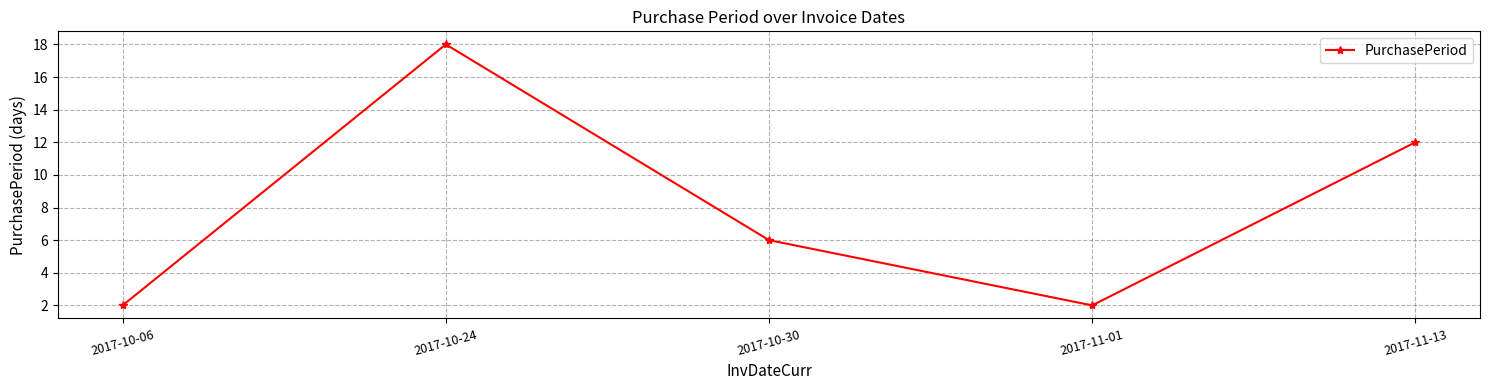

How many points are lower than both their immediate neighbors (excluding endpoints)?

1